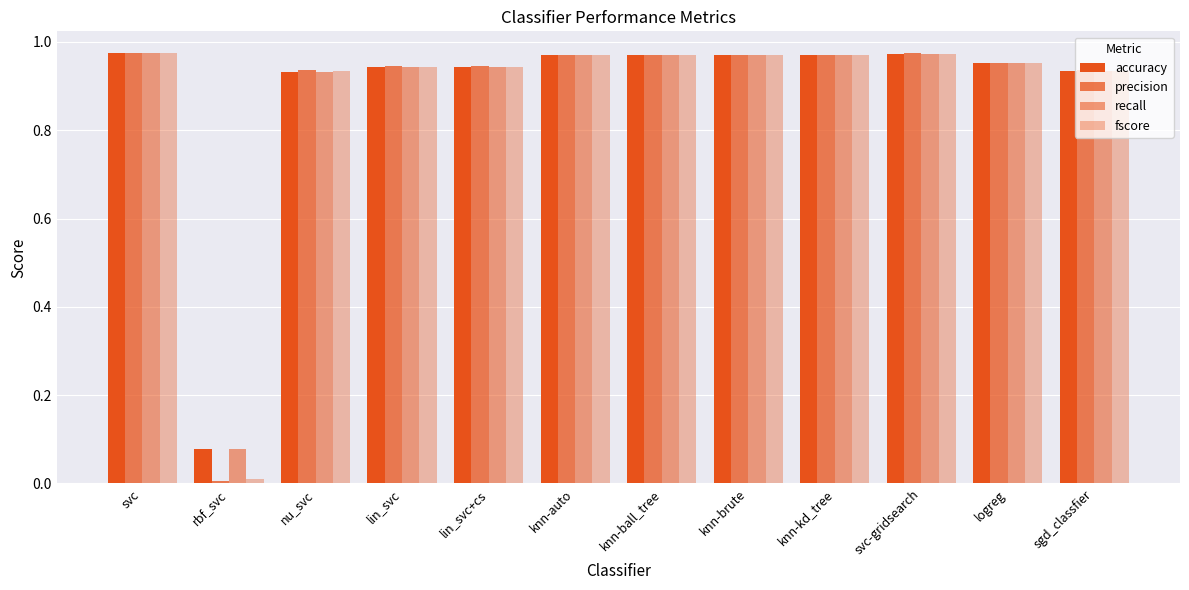

The accuracy series shows 1.0 at knn-kd_tree. True or false?

True